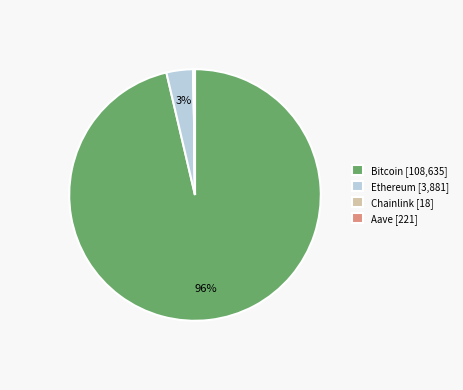

To the nearest percent, what portion does Ethereum [3,881] represent?

3%